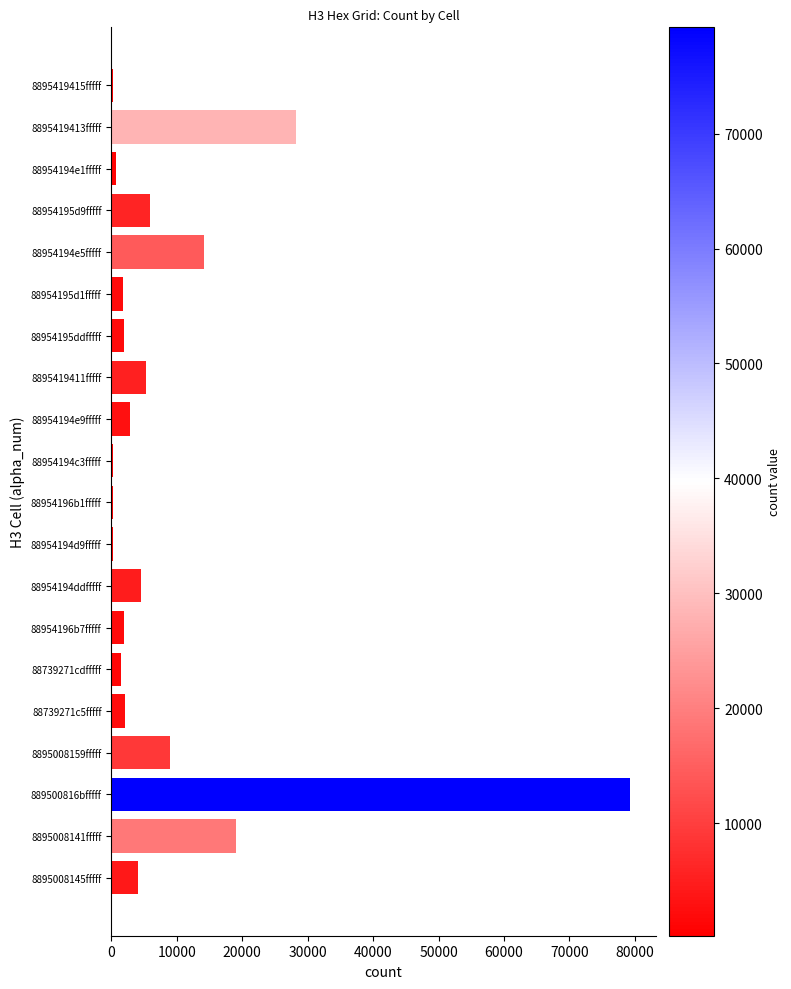

Approximately how many times larger is the value at 88954195ddfffff compared to 8895008145fffff?

0.5